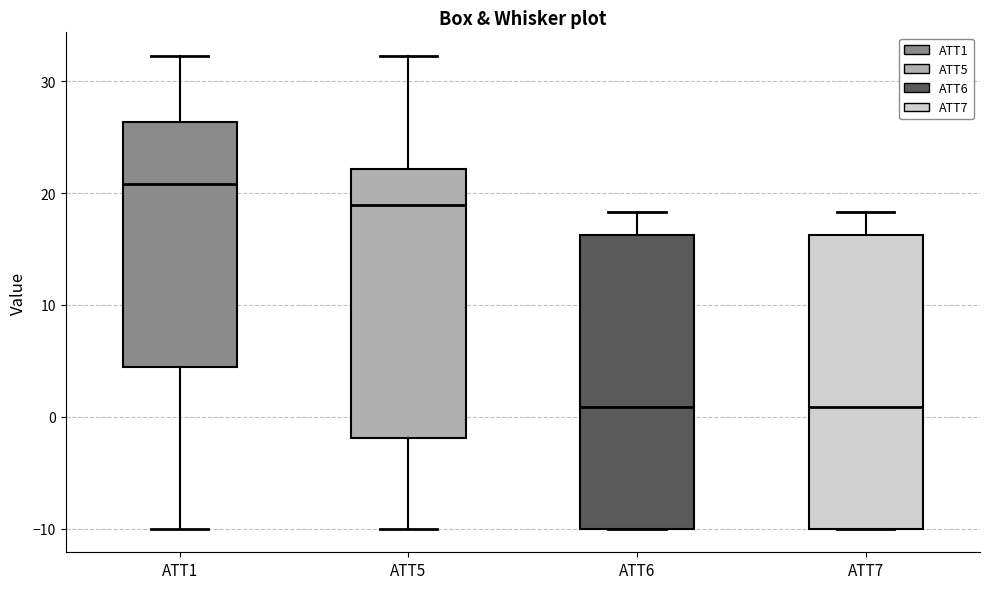

Reading left to right, transcribe this box plot: for each box, give where its median line is, the range the box spans, and where its two whiskers end, as read against the y-axis. The values are not printed on the chart, so give them approximately, as read against the axis.

ATT1: median 21, box 4 to 26, whiskers -10 to 32
ATT5: median 19, box -2 to 22, whiskers -10 to 32
ATT6: median 1, box -10 to 16, whiskers -10 to 18
ATT7: median 1, box -10 to 16, whiskers -10 to 18